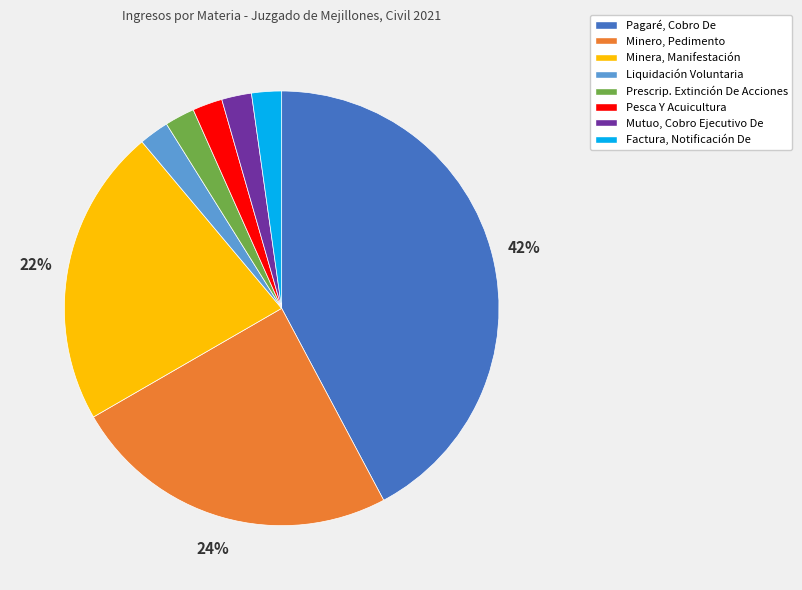

Does any single category account for the majority?

No